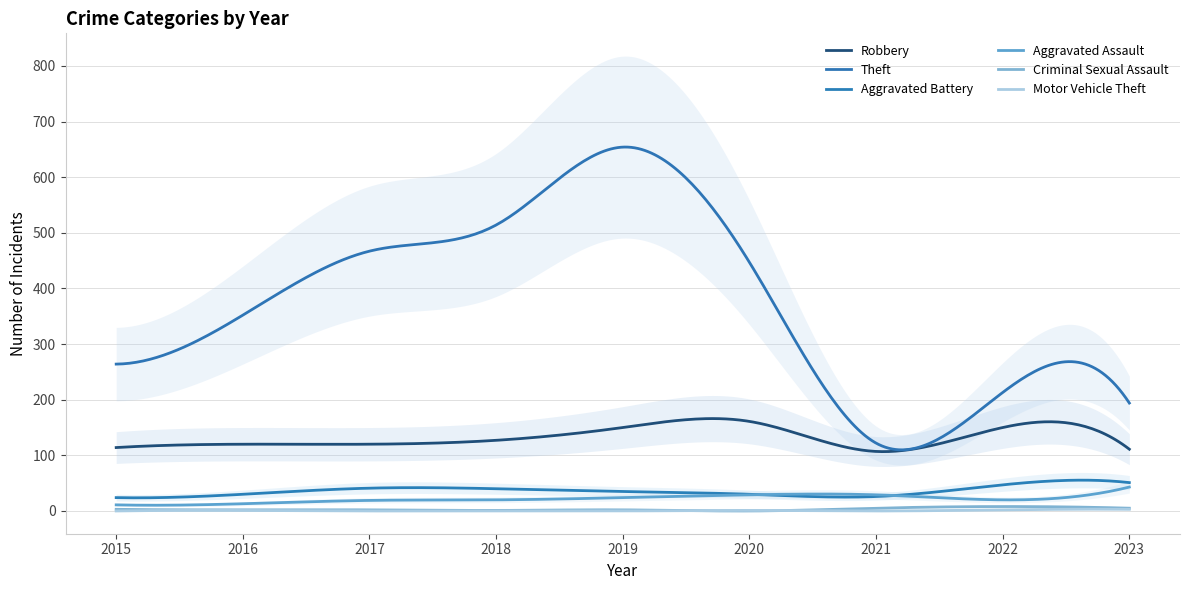

Which series has the largest total across all categories?

Theft